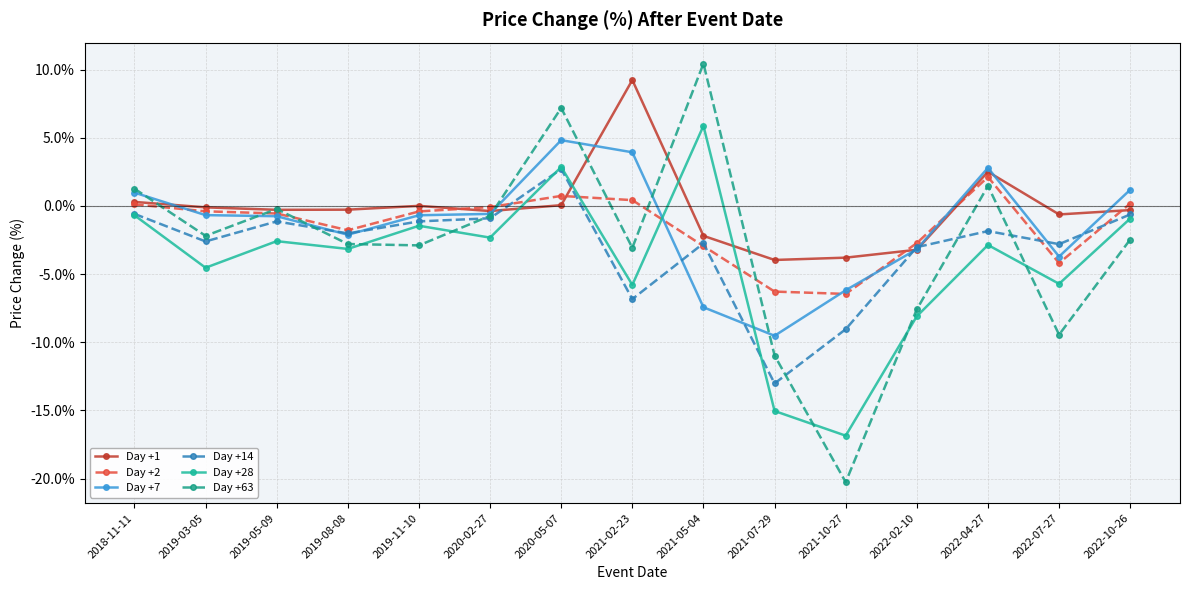

What are all the series names shown in the legend?

Day +1, Day +2, Day +7, Day +14, Day +28, Day +63